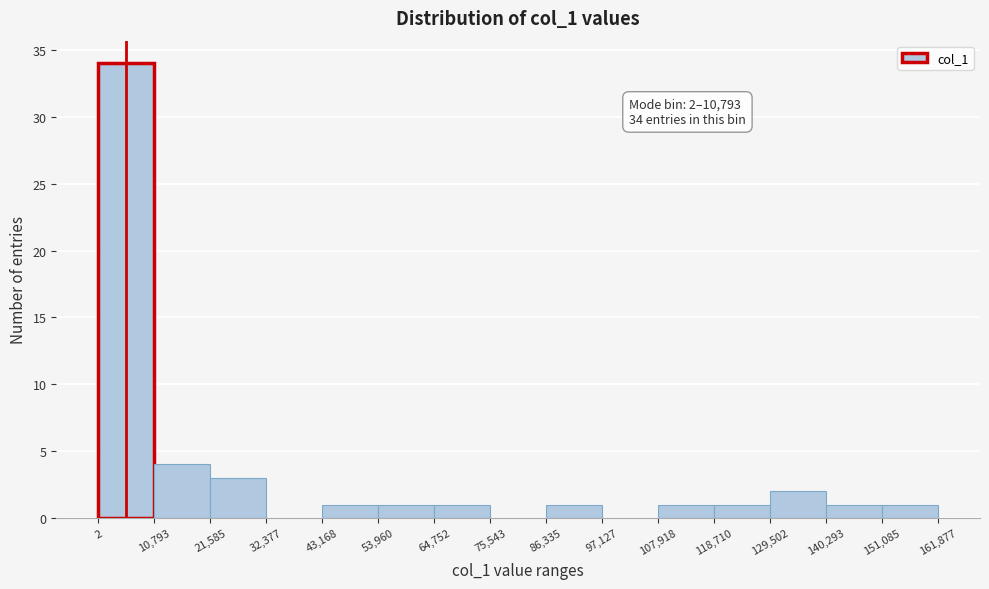

Which range on the x-axis has the tallest bar?

2 to 10,793